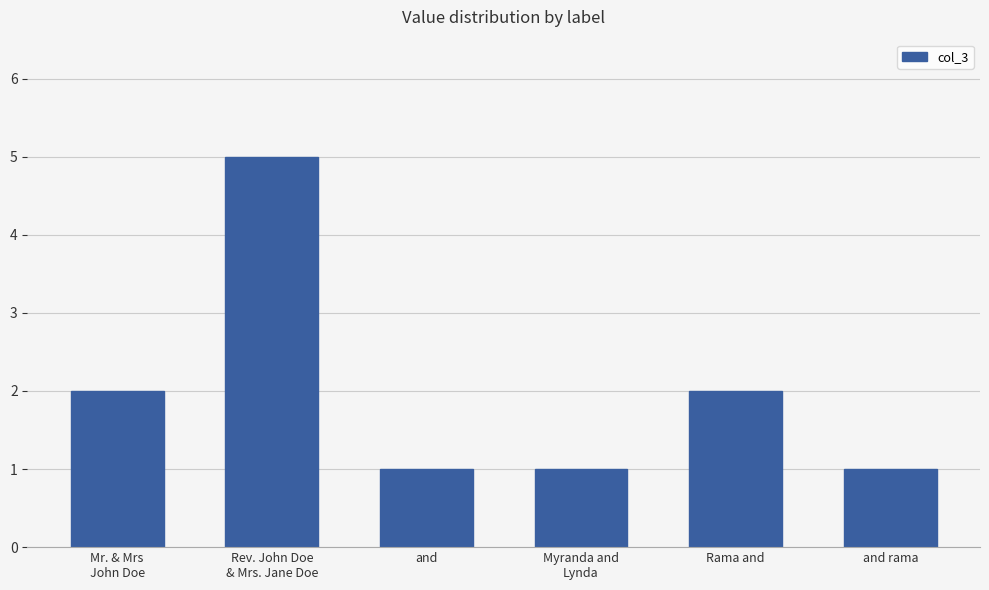

The value at and rama is 2. True or false?

False